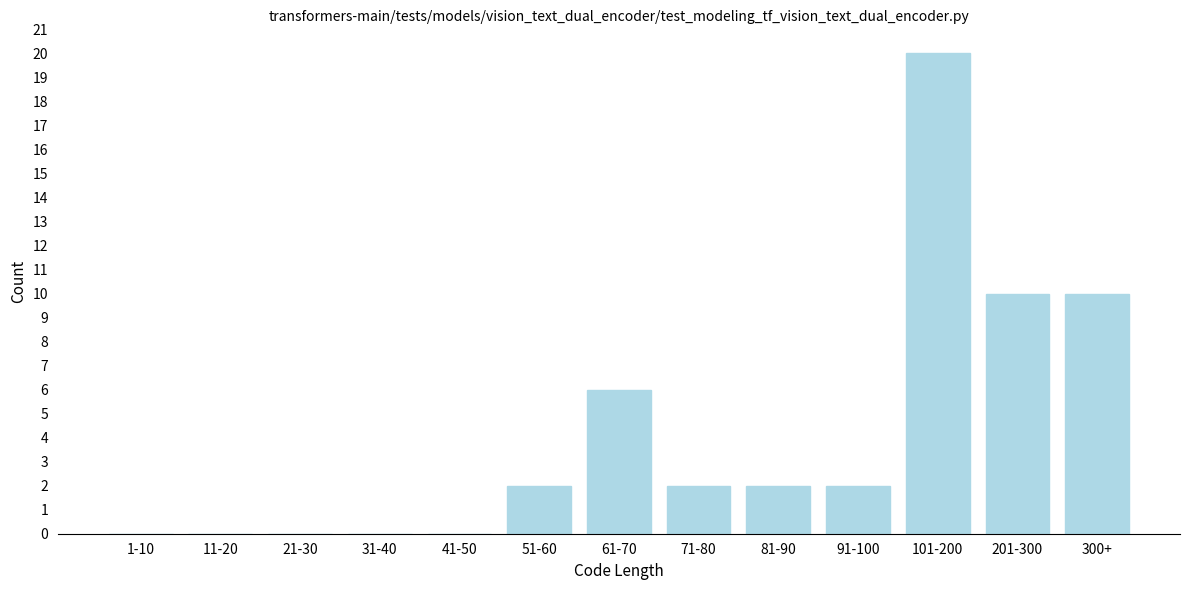

Reading right to left, what are all the values shown in this chart?

300+=10	201-300=10	101-200=20	91-100=2	81-90=2	71-80=2	61-70=6	51-60=2	41-50=0	31-40=0	21-30=0	11-20=0	1-10=0